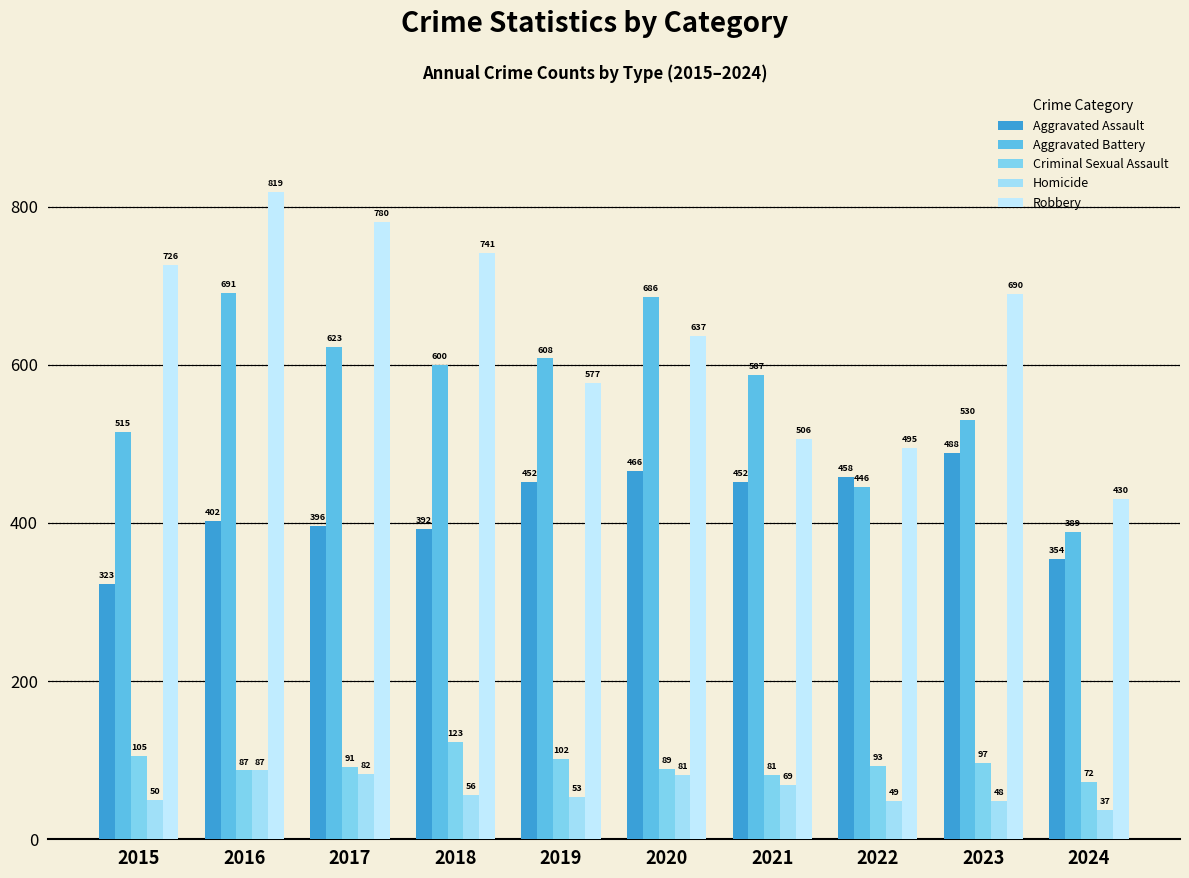

At which label does Aggravated Assault first exceed 452?

2020